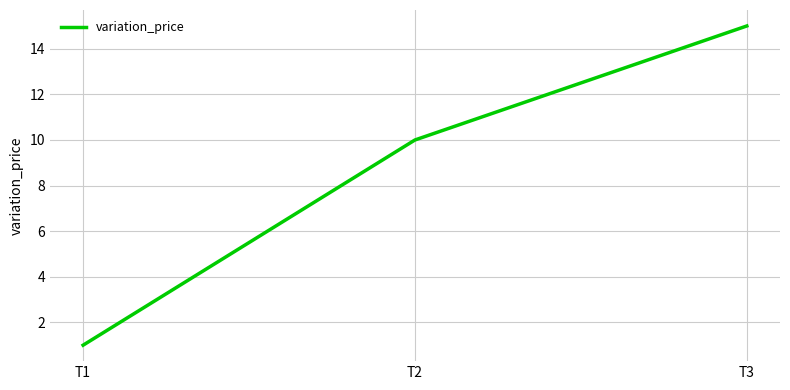

The chart shows a value of 15 at T3. True or false?

True